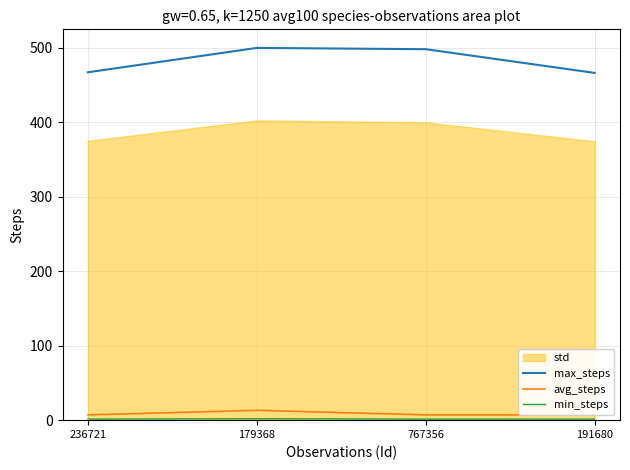

True or false: avg_steps and max_steps intersect in this chart.

False